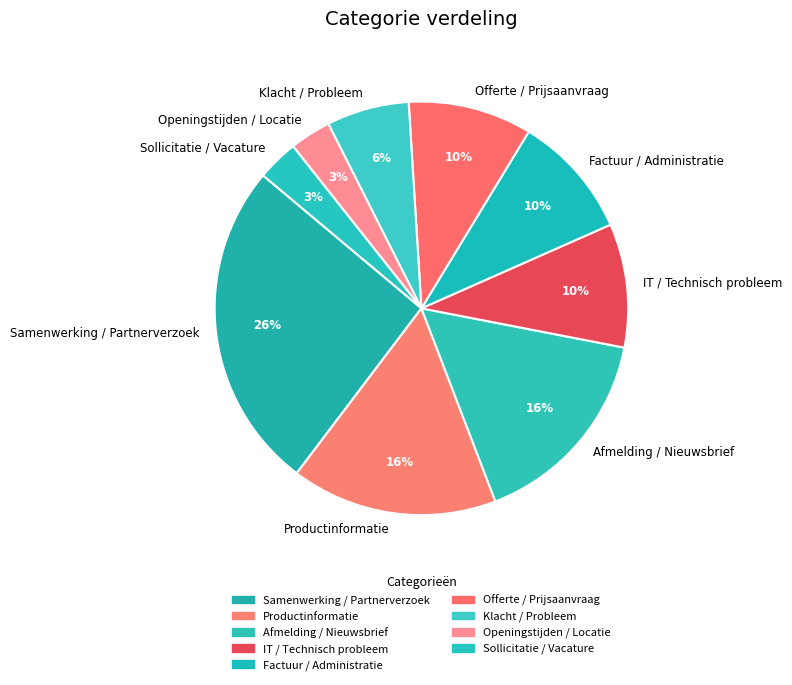

Is the sum of Factuur / Administratie and Productinformatie greater than half?

No